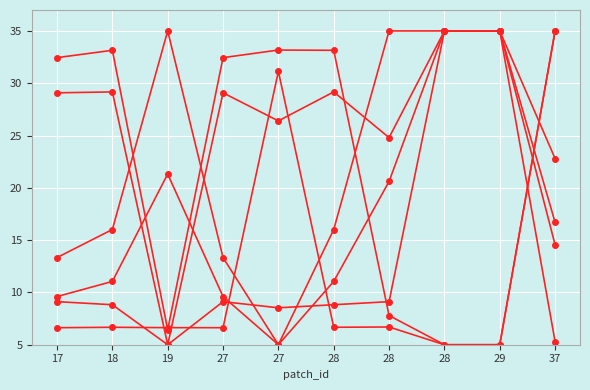

Reading left to right, list all the values displayed in this chart.

redness_score: 13.3	16.0	35.0	13.3	5.0	16.0	35.0	35.0	35.0	22.8
eccentricity: 29.1	29.2	5.0	29.1	26.4	29.2	24.8	35.0	35.0	16.7
saturation: 9.6	11.1	21.3	9.6	5.0	11.1	20.6	35.0	35.0	14.6
hue: 32.4	33.1	6.4	32.4	33.2	33.1	7.8	5.0	5.0	35.0
y: 6.6	6.7	6.6	6.6	31.1	6.7	6.7	5.0	5.0	35.0
size: 9.1	8.8	5.0	9.1	8.5	8.8	9.1	35.0	35.0	5.3